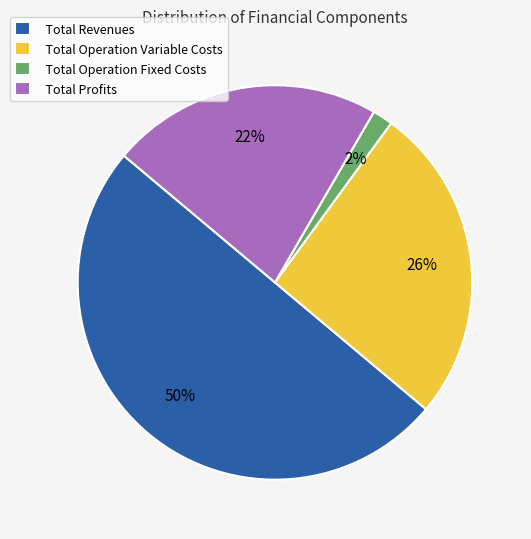

Which has a higher value, Total Operation Variable Costs or Total Operation Fixed Costs?

Total Operation Variable Costs